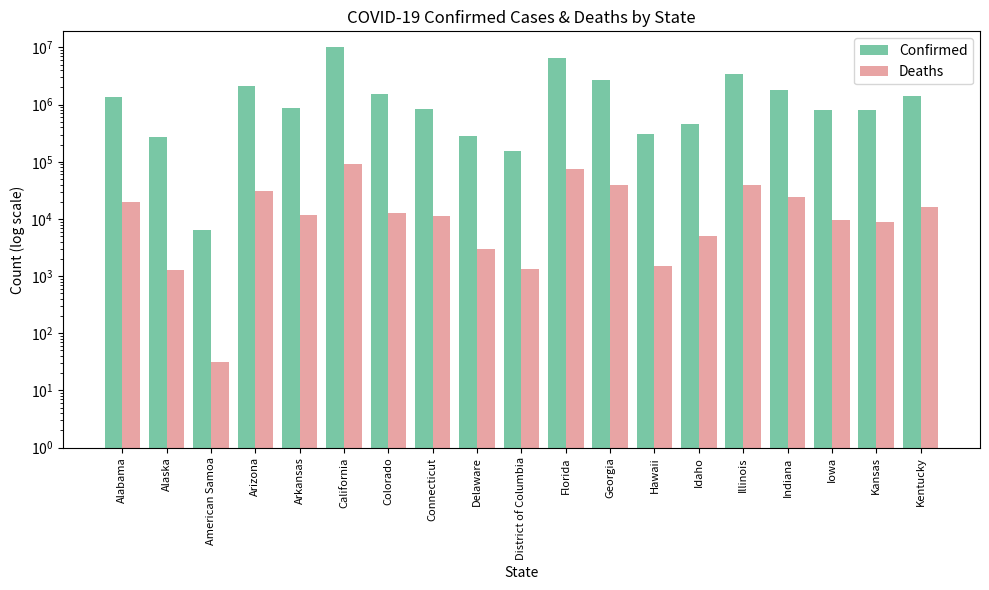

How many data points in Confirmed are above 868384?

9